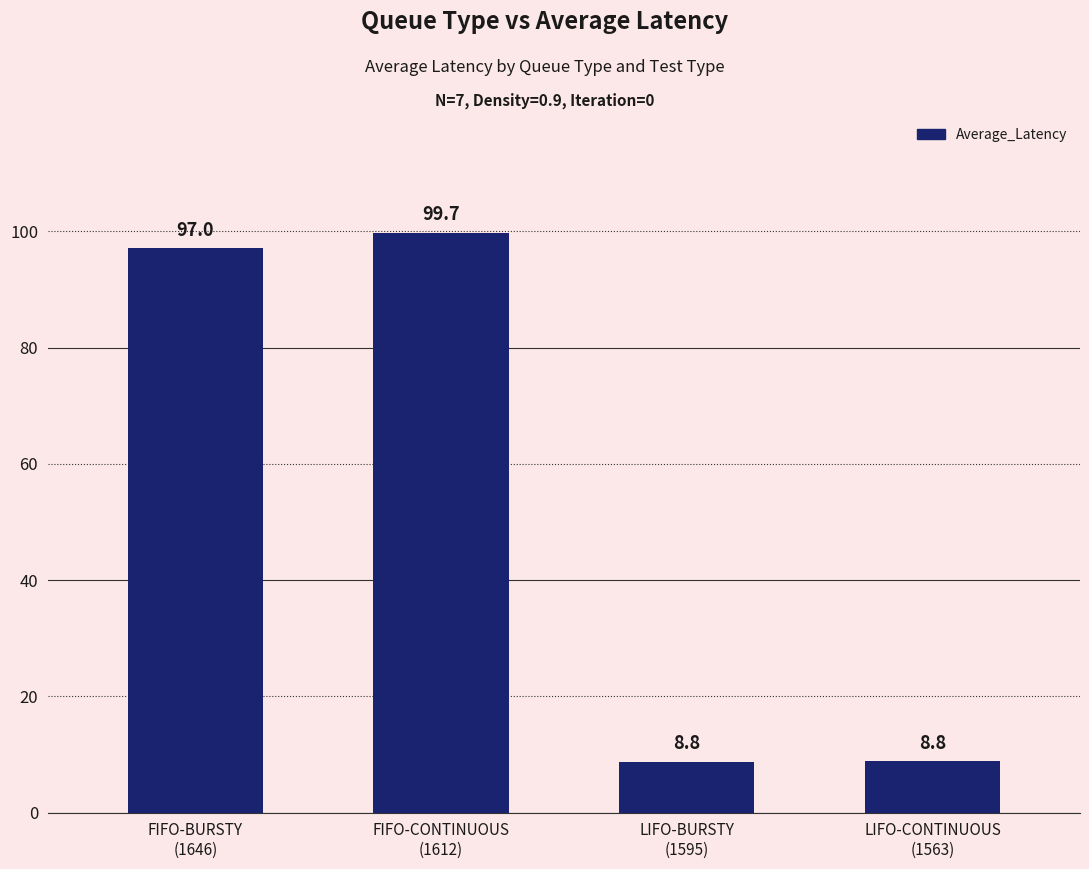

Approximately how many times larger is the value at FIFO-CONTINUOUS
(1612) compared to LIFO-CONTINUOUS
(1563)?

11.3